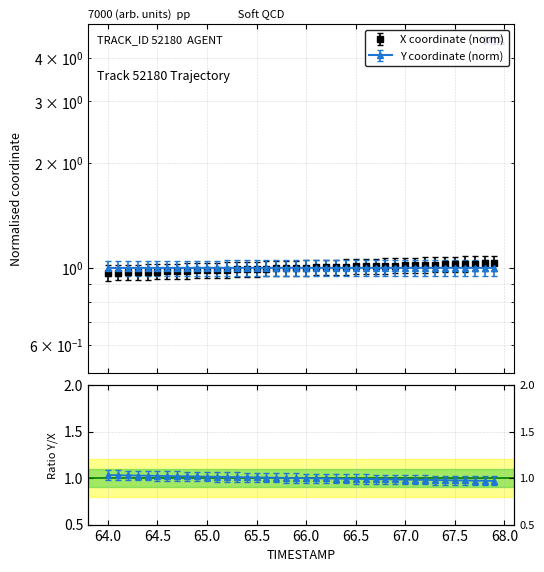

How many categories are shown in the chart?

40